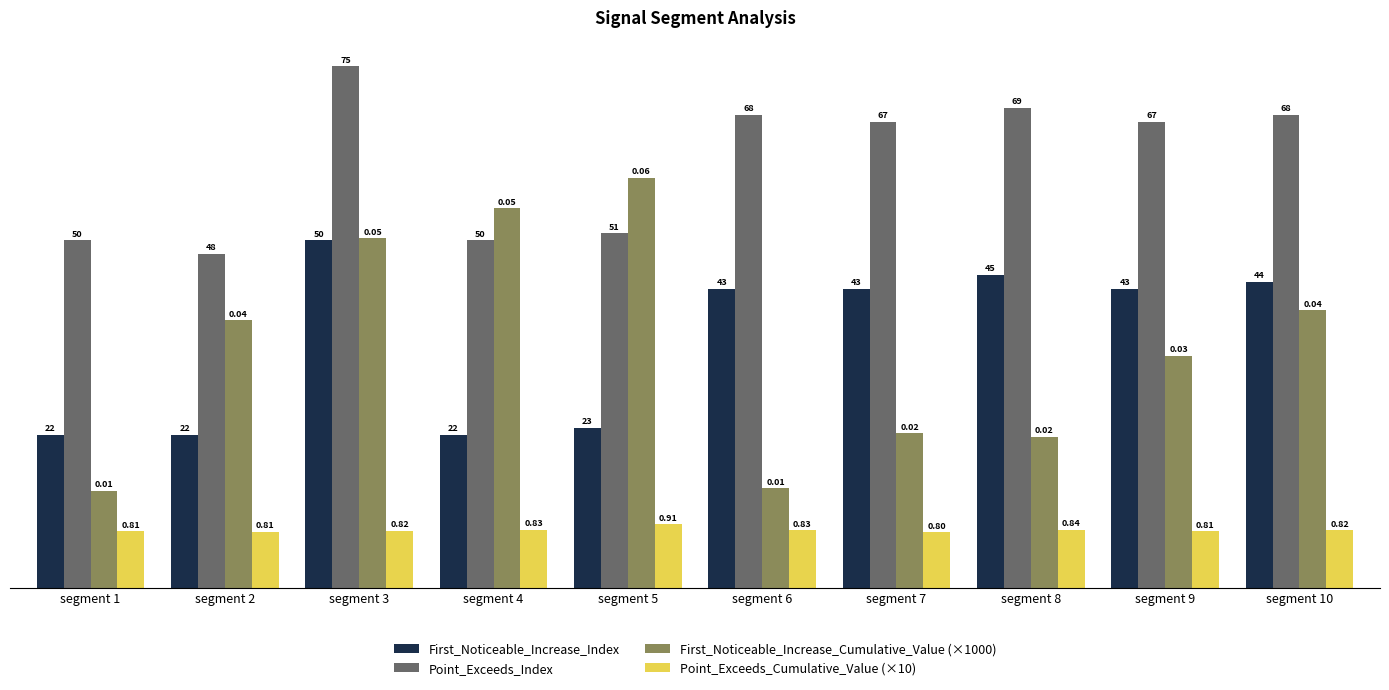

What is the total value across all series at segment 4?

134.9